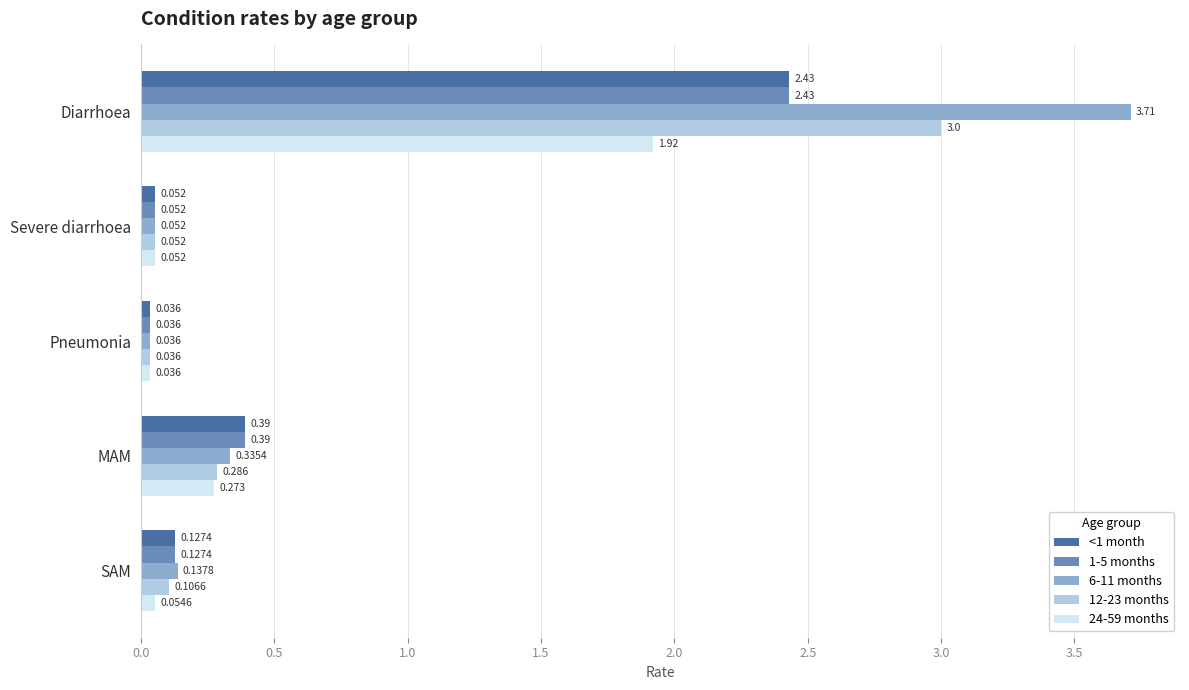

List the labels in order of 24-59 months value, largest first.

Diarrhoea, MAM, SAM, Severe diarrhoea, Pneumonia